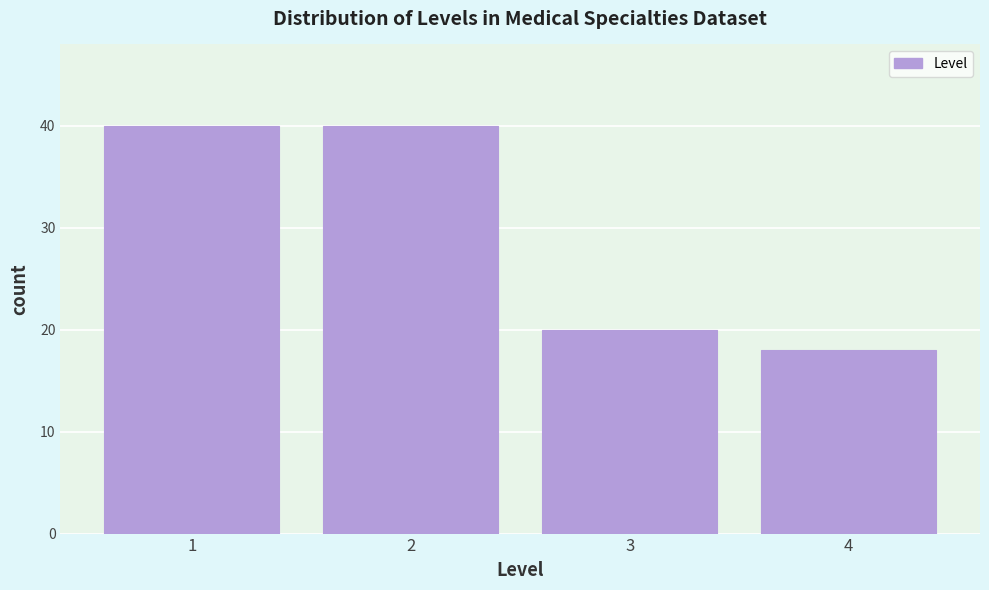

Reading right to left, what are all the values shown in this chart?

4=18	3=20	2=40	1=40